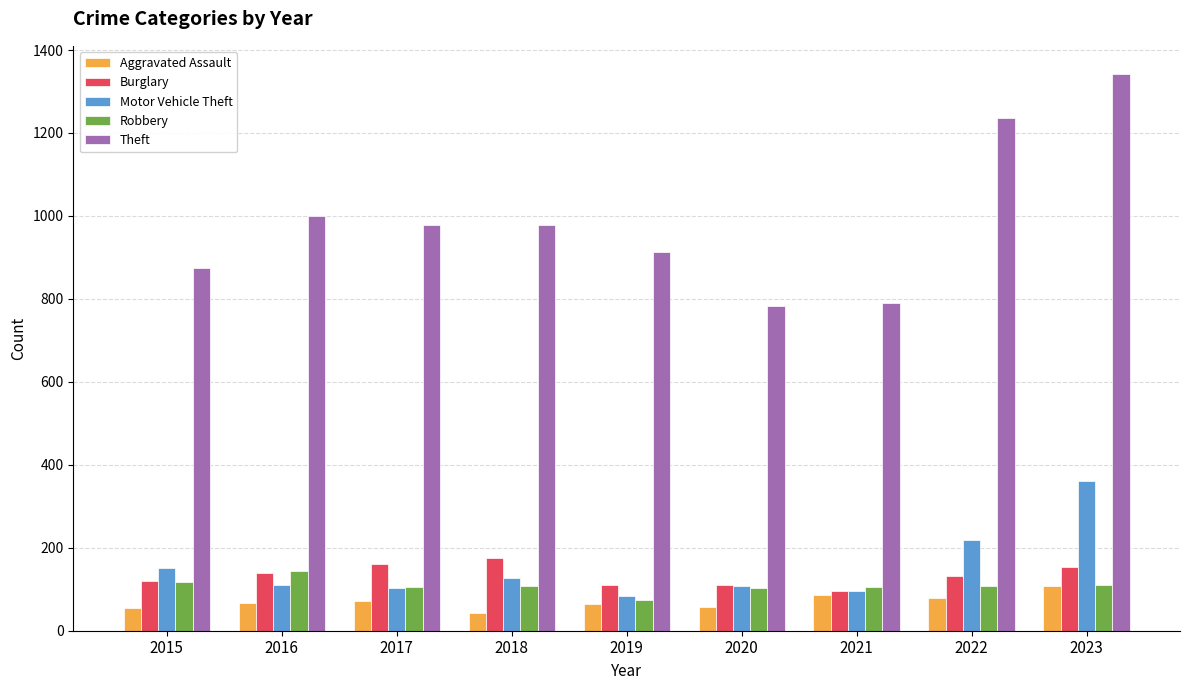

Is the value of Burglary at 2015 greater than the value of Aggravated Assault at 2017?

Yes